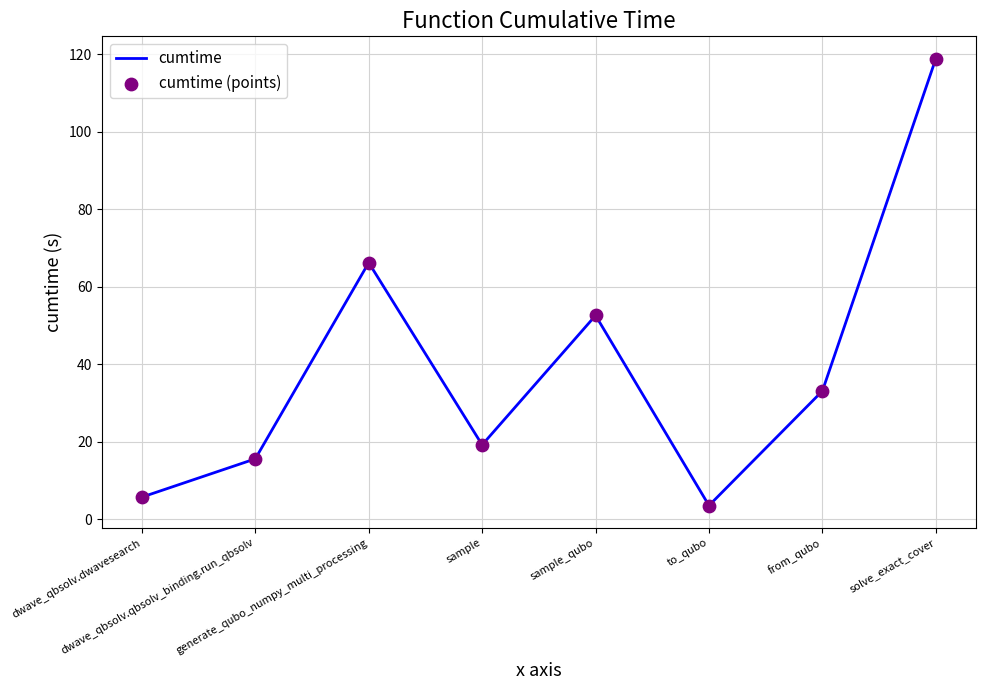

What is the difference between the maximum and minimum values?

115.3